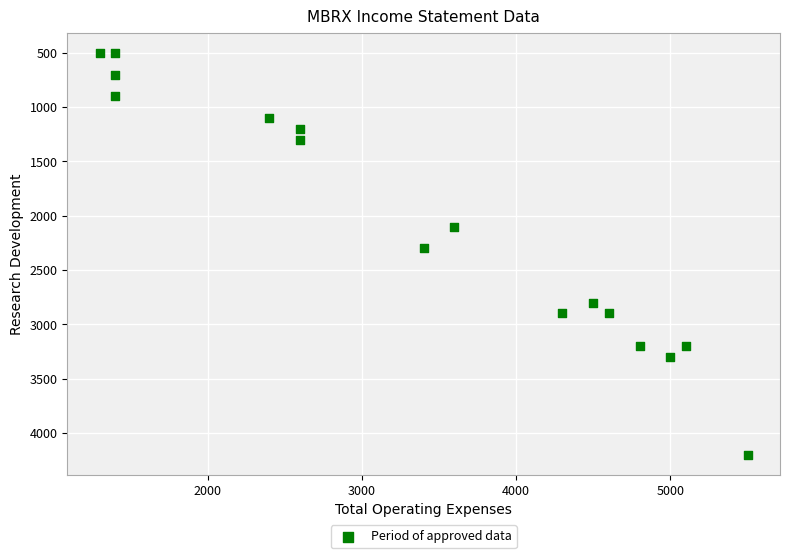

What Y value in the scatter plot is closest to 2350?

2300